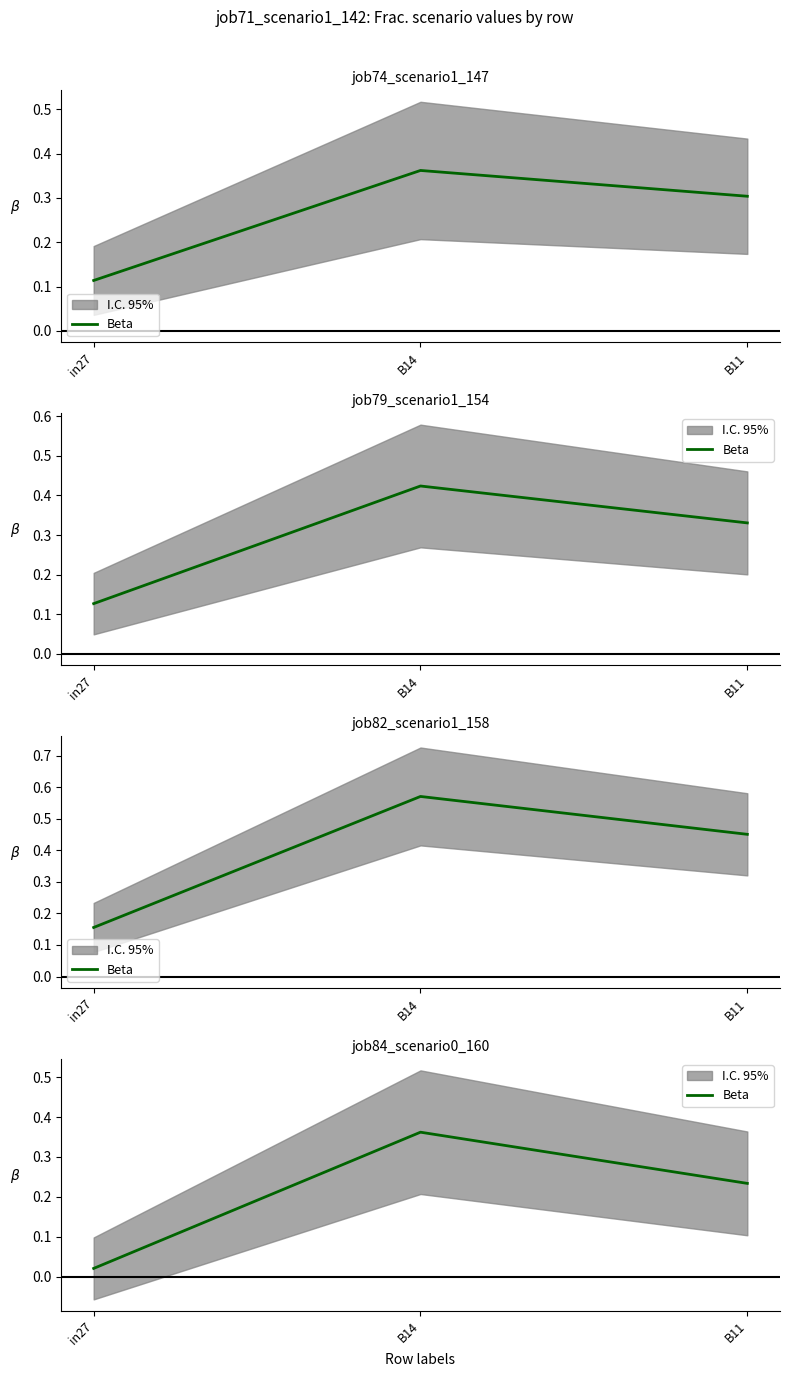

What is the approximate value at B14?

0.4